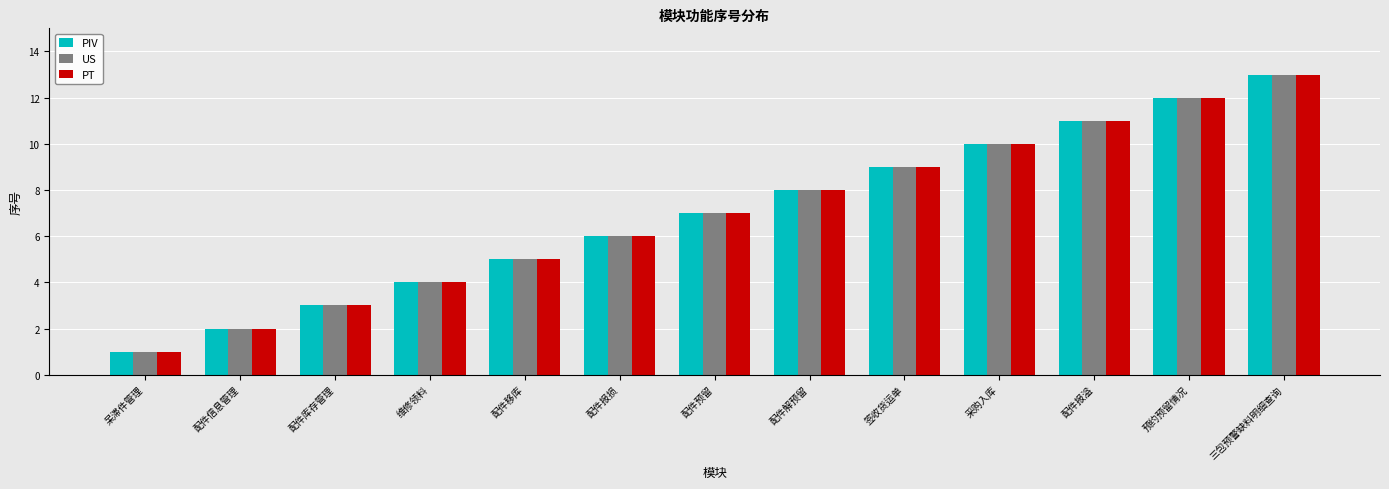

What are all the series names shown in the legend?

PIV, US, PT